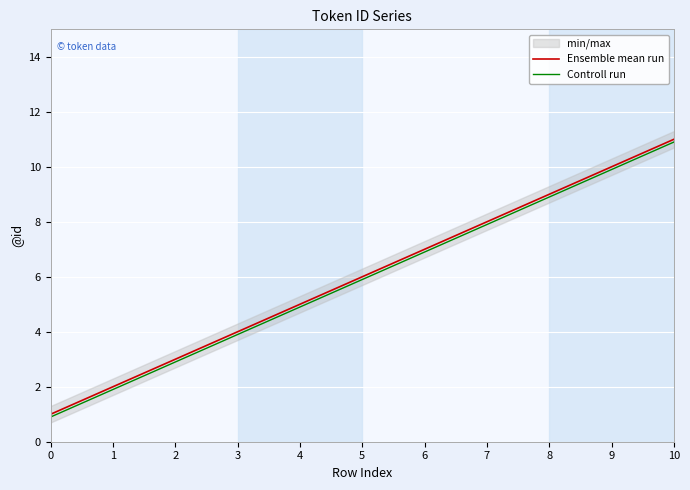

True or false: Ensemble mean run and Controll run cross at least once.

False